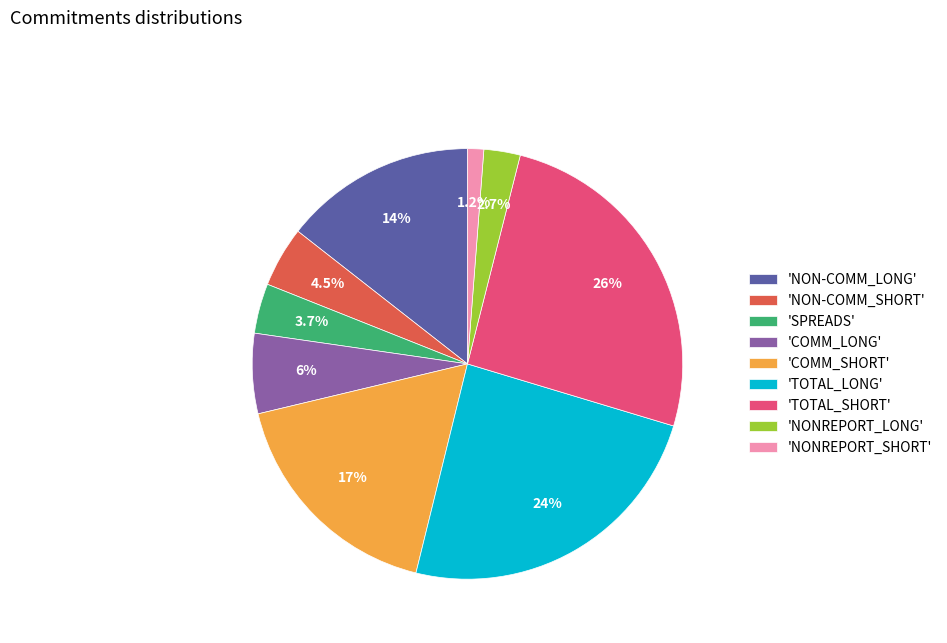

What is the ratio of the value at 'TOTAL_SHORT' to the value at 'NON-COMM_SHORT'?

5.7